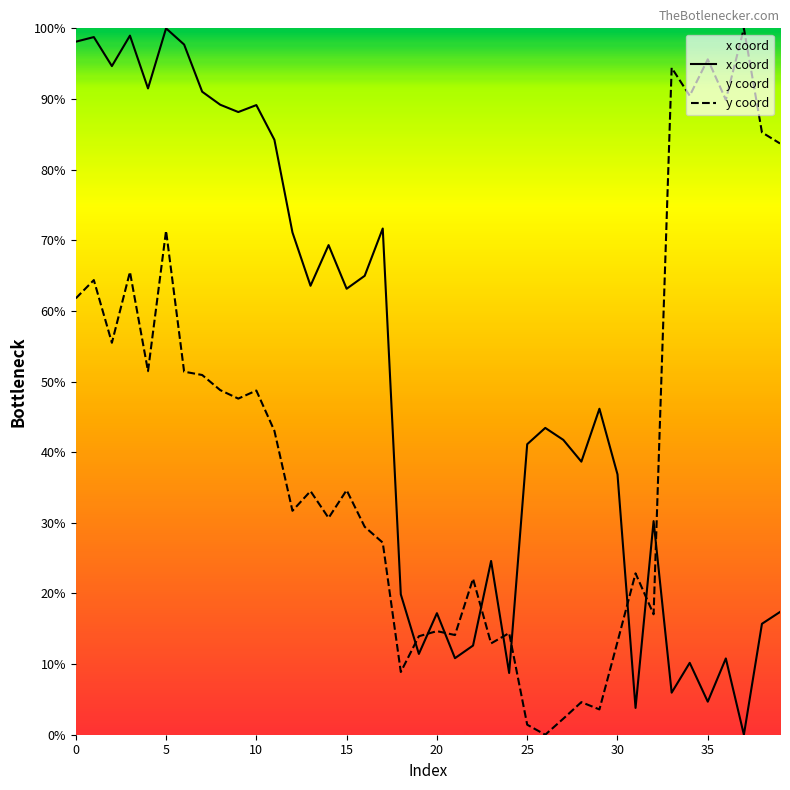

What is the value of the x coord point at the 3rd from the left?

94.7